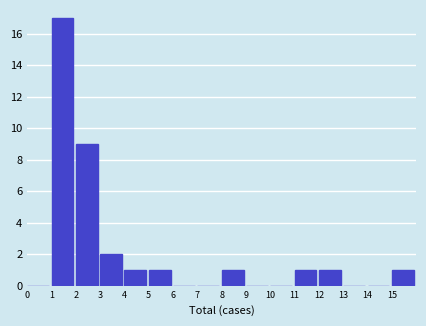

What is the height of the bar covering 1 to 2 on the x-axis? The values are not printed on the chart, so give them approximately, as read against the axis.

17